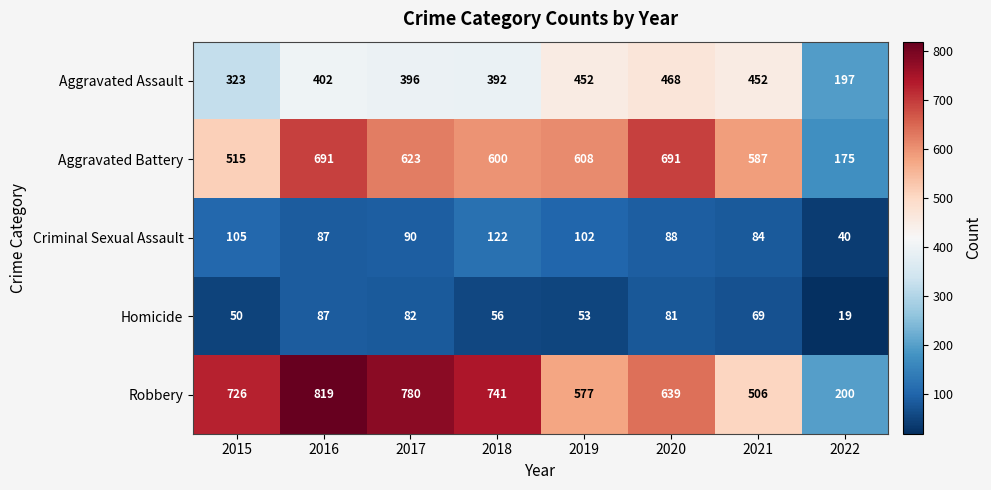

The value of Homicide at 2016 is 143. True or false?

False